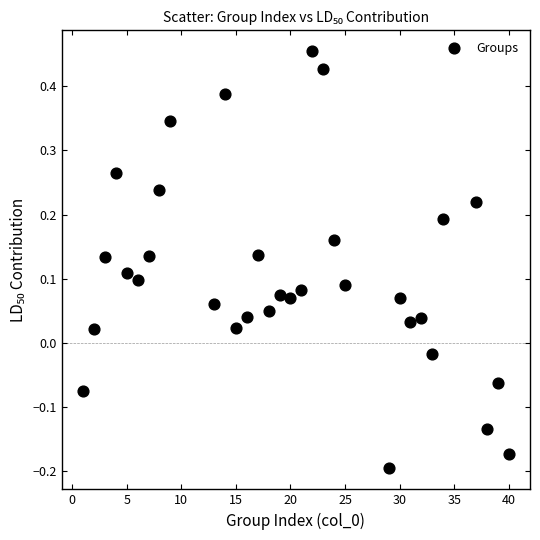

What is the range of X values (max minus min)?

39.0